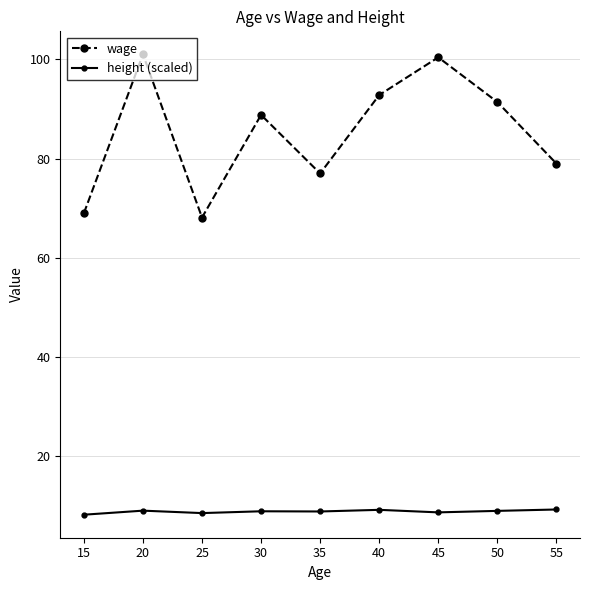

How many data points in wage are above 88?

5